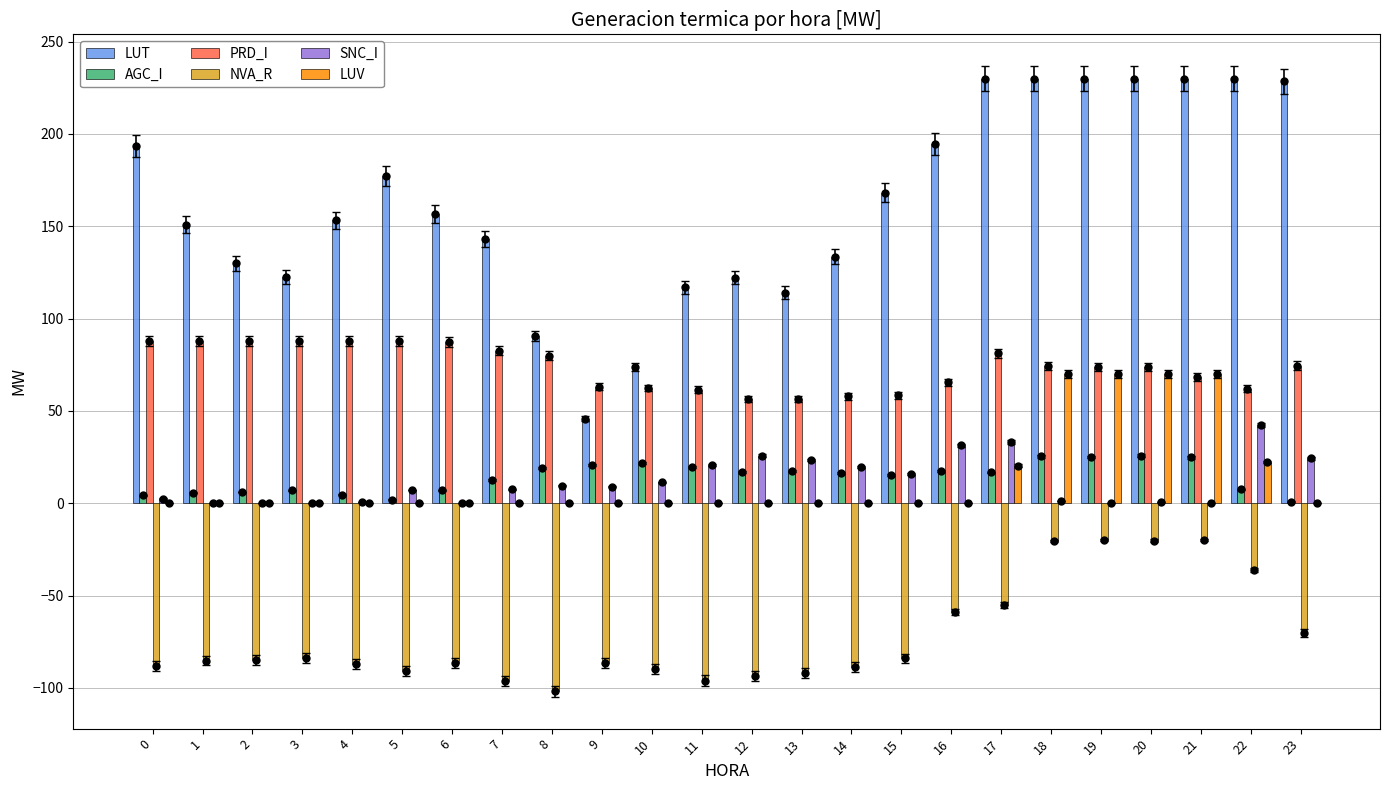

What is the difference between the highest and lowest values at 4?

240.2